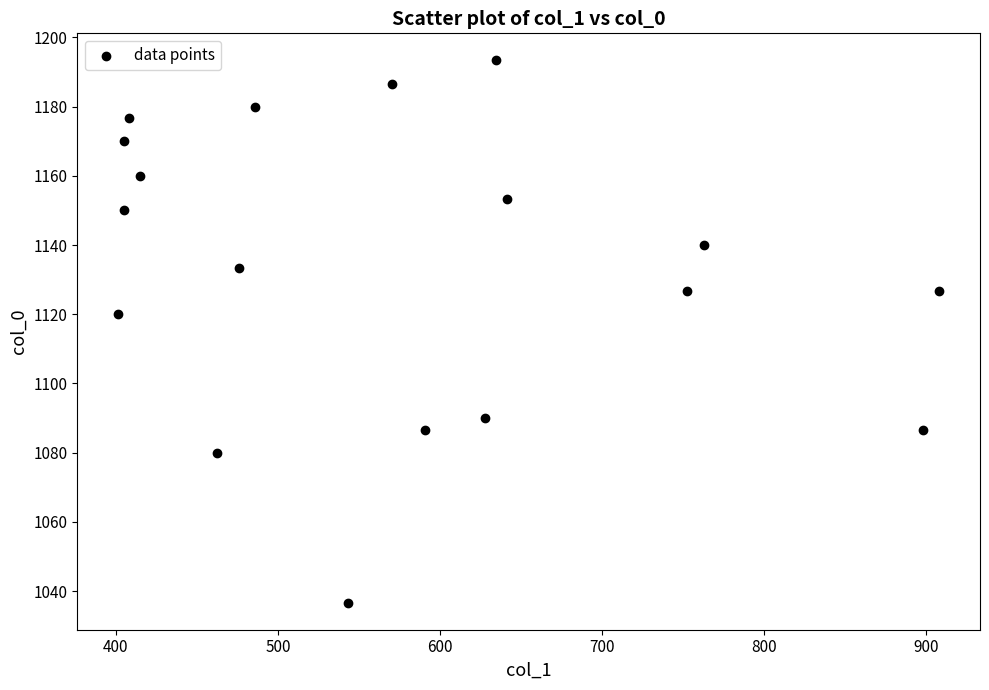

What Y value in the scatter plot is closest to 1115?

1120.0